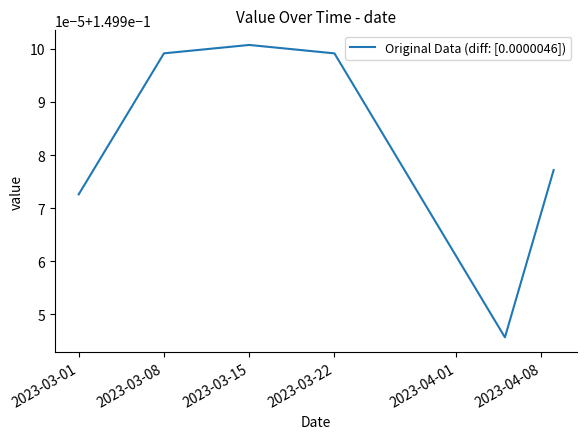

How many points are higher than both their immediate neighbors (excluding endpoints)?

1